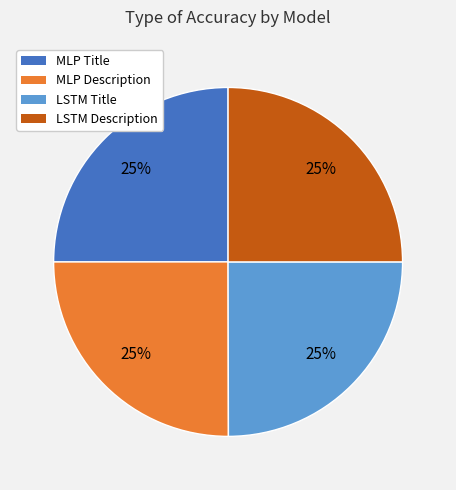

Count the number of slices in the pie.

4